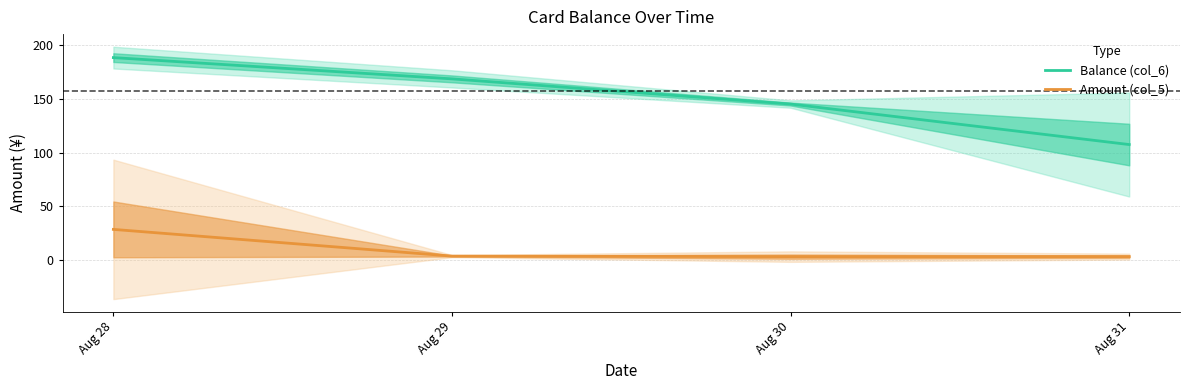

Between Aug 29 and Aug 31, which series saw the biggest shift?

Balance (col_6)